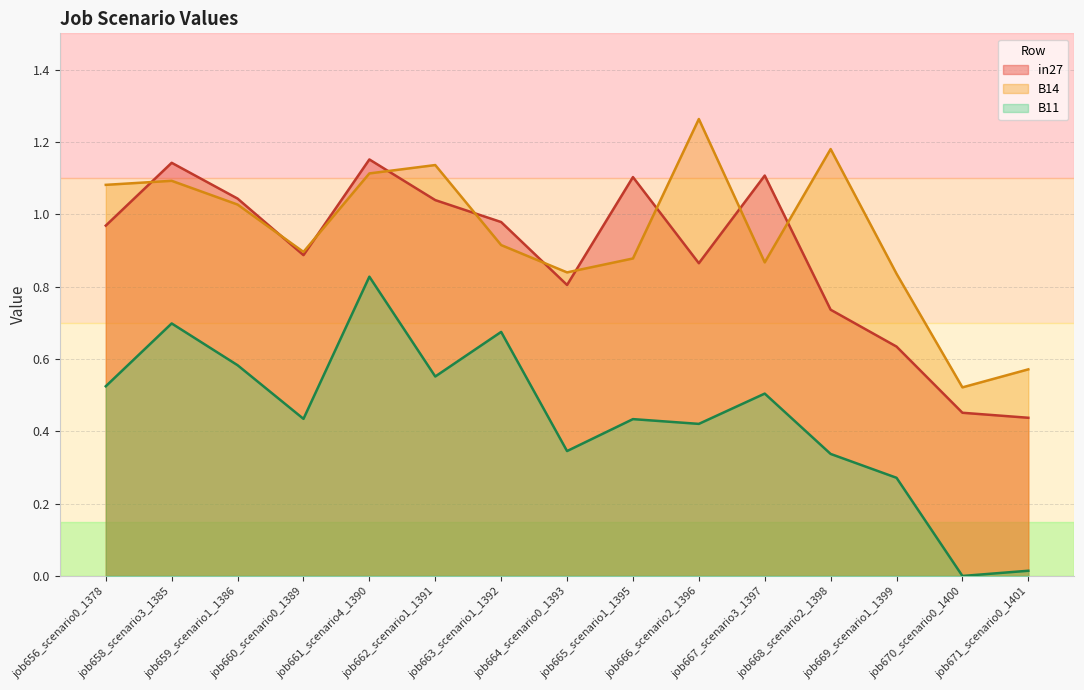

At which category is the sum across all series the highest?

job661_scenario4_1390